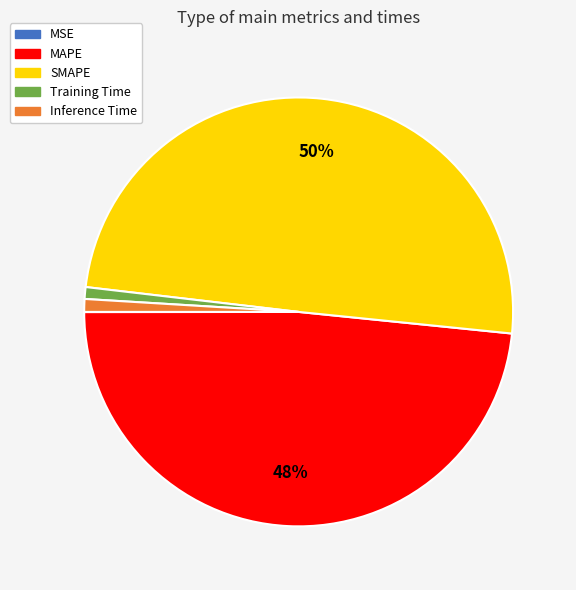

To the nearest percent, what is the difference between the largest and smallest slice percentages?

50%